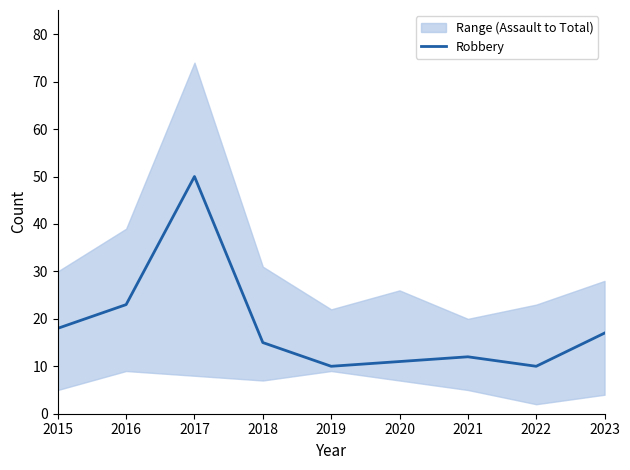

True or false: the data has more than 1 interior local peaks.

True